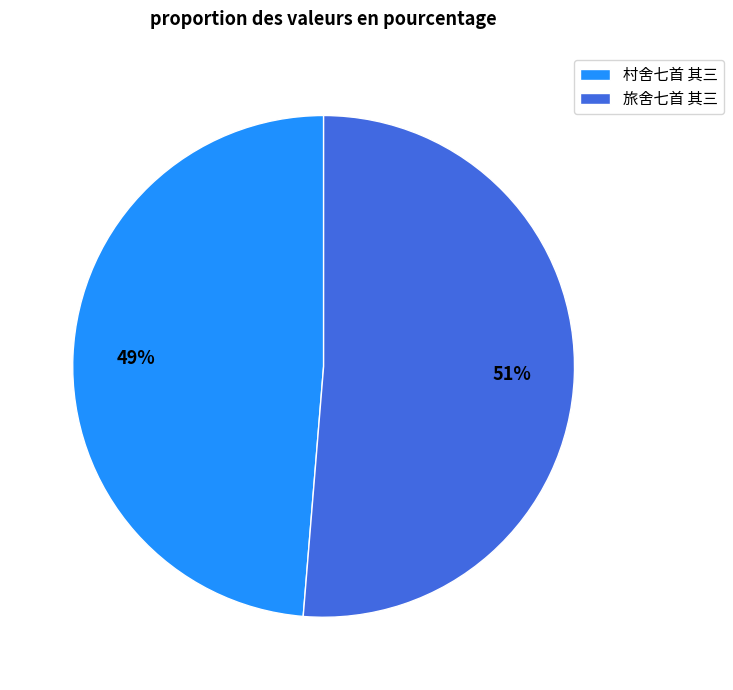

Is there any slice that represents more than half of the pie?

Yes